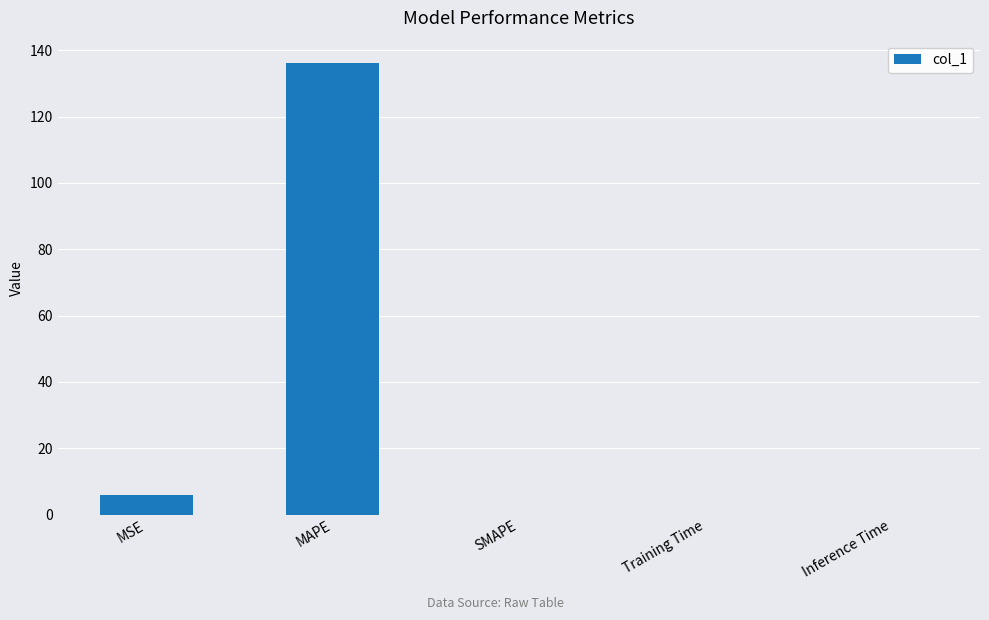

What is the sum of all values?

142.0